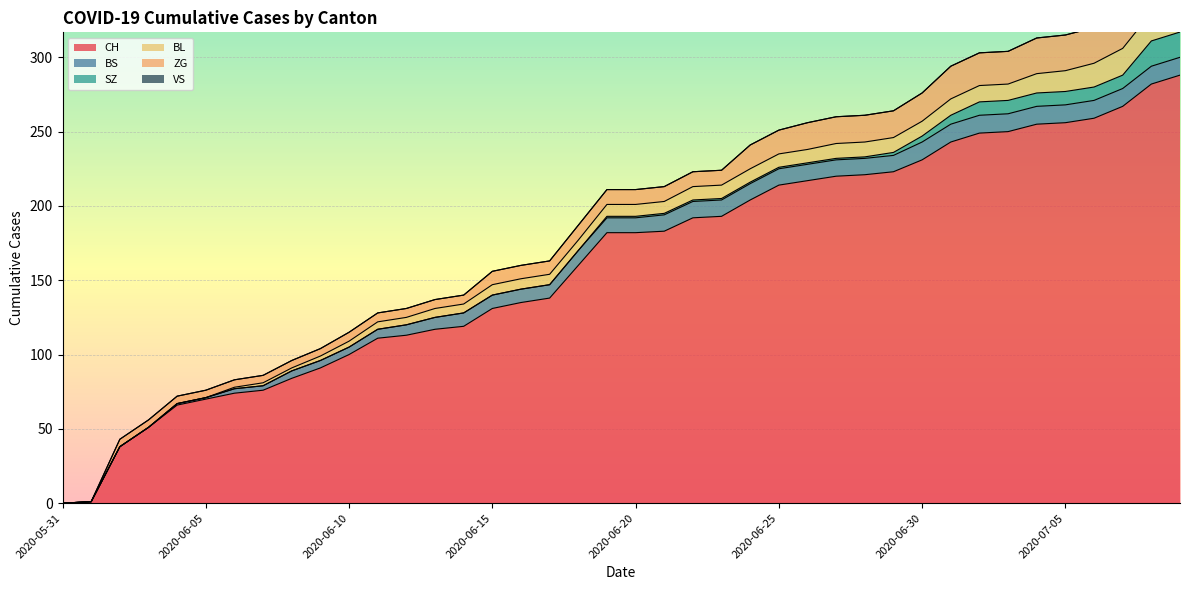

True or false: VS has more than 2 interior local peaks.

False